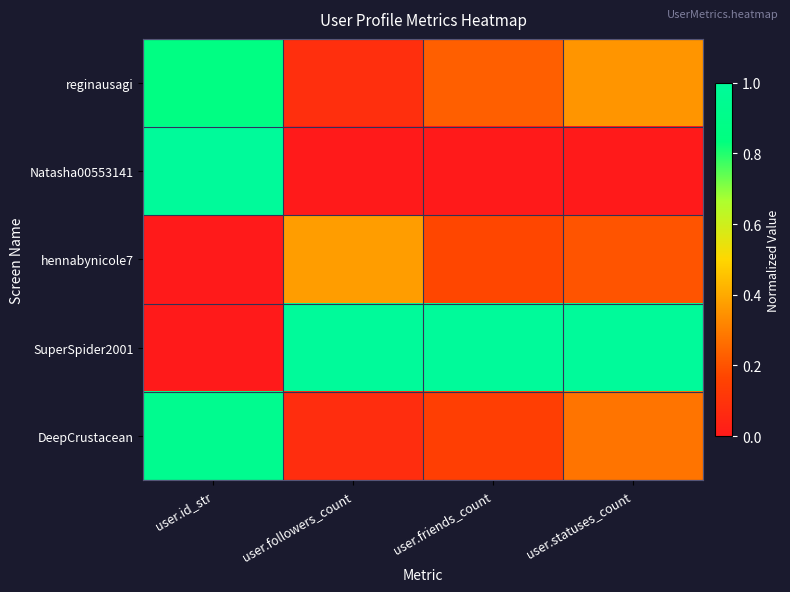

Which series changed the most between user.followers_count and user.statuses_count?

reginausagi